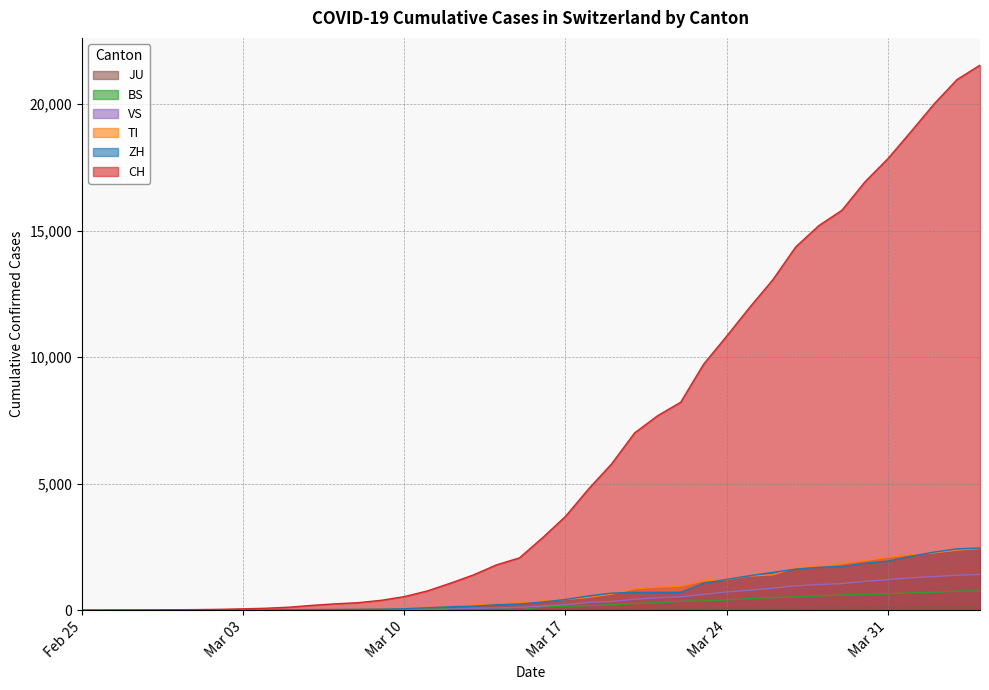

True or false: VS and JU cross at least once.

False